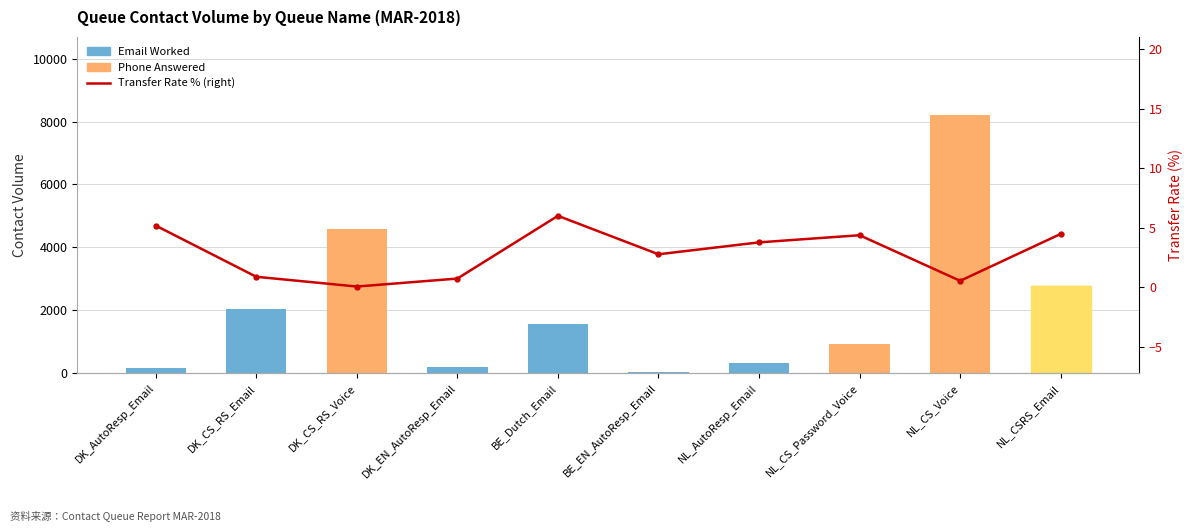

The value of Email Worked at DK_CS_RS_Voice is 0.0. True or false?

True